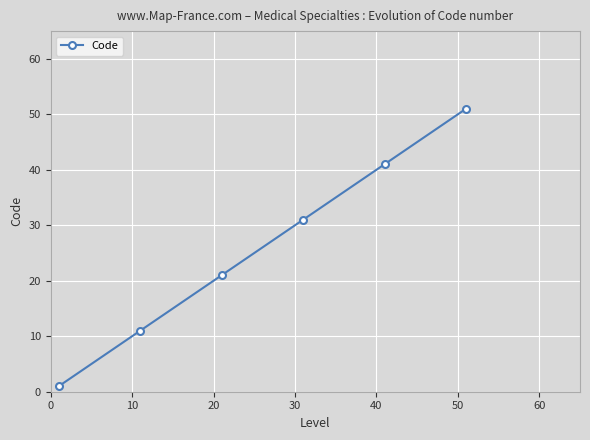

True or false: there are more than 0 points higher than both neighbors.

False